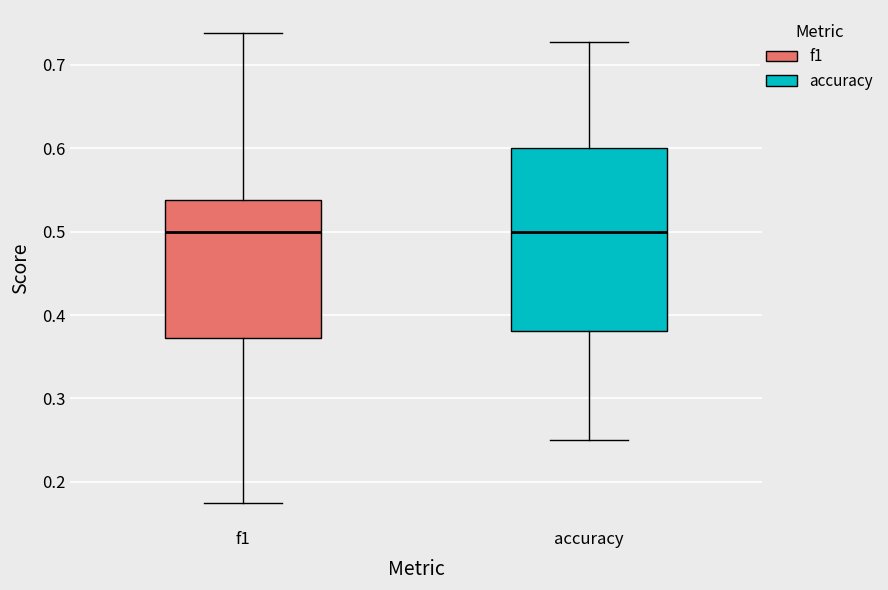

Reading left to right, read every box against the y-axis: the position of its median line, the range the box covers, and the ends of its whiskers. The values are not printed on the chart, so give them approximately, as read against the axis.

f1: median 0.50, box 0.37 to 0.54, whiskers 0.18 to 0.74
accuracy: median 0.50, box 0.38 to 0.60, whiskers 0.25 to 0.73